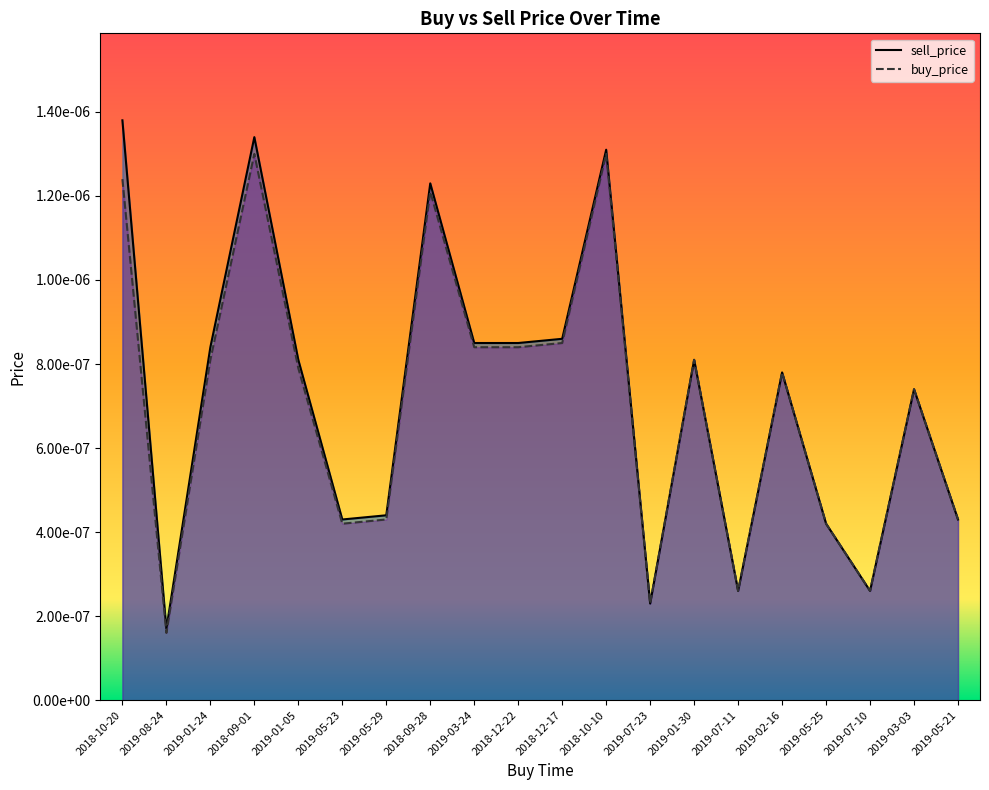

How many lines are shown in the chart?

2